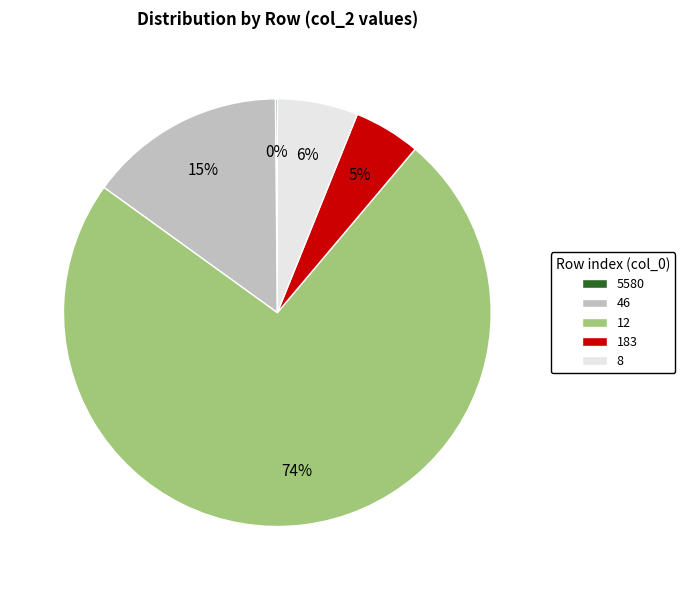

Is there any slice that represents more than half of the pie?

Yes